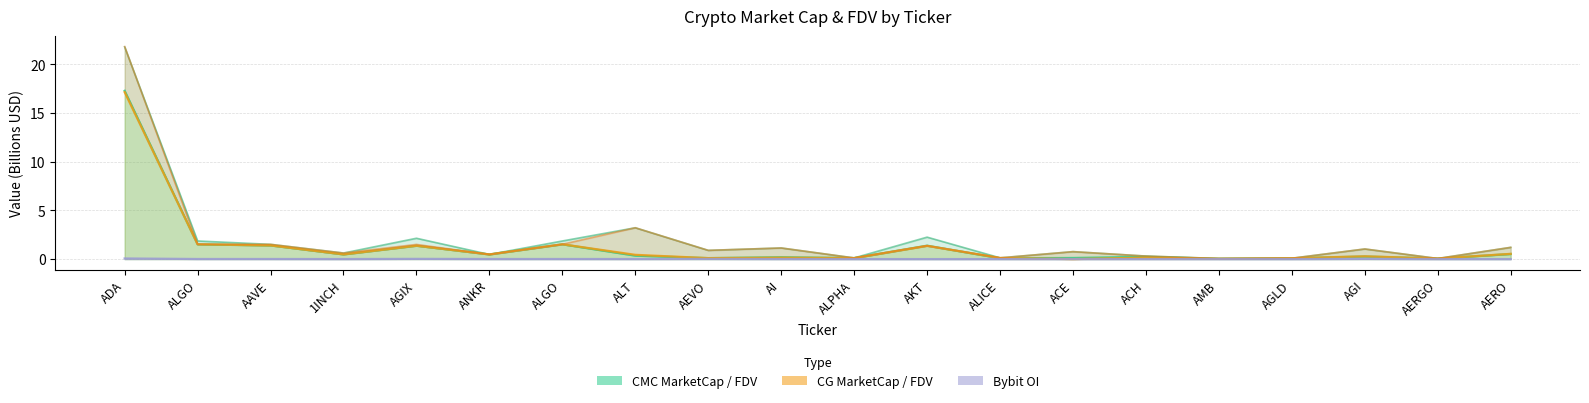

List the series in order of their peak value, highest first.

CG FDV, CMC FDV, CMC MarketCap, CG MarketCap, Bybit OI